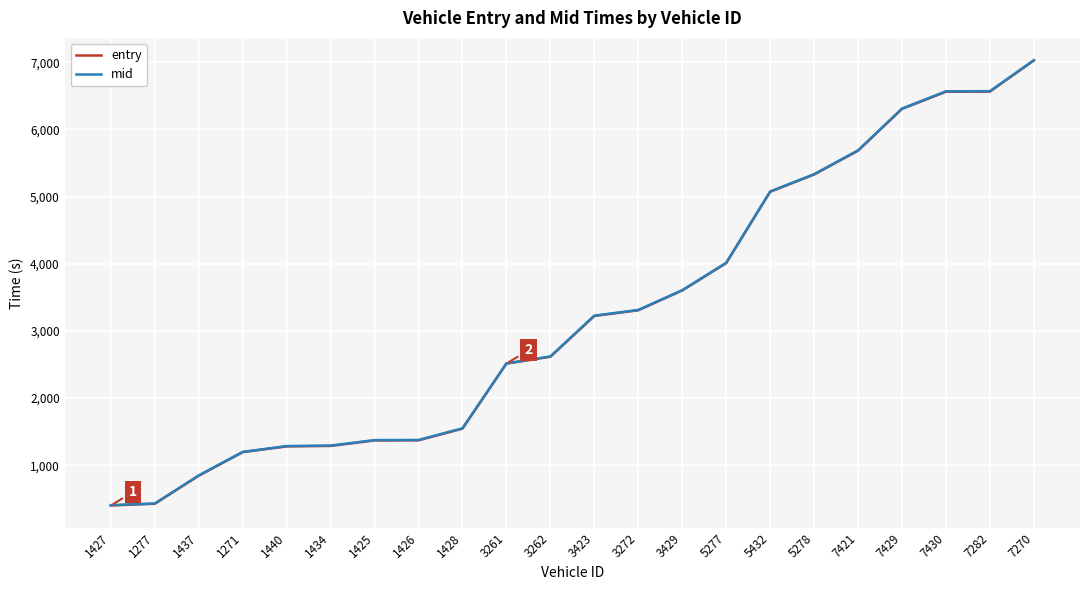

What is the greatest value displayed?

7030.4